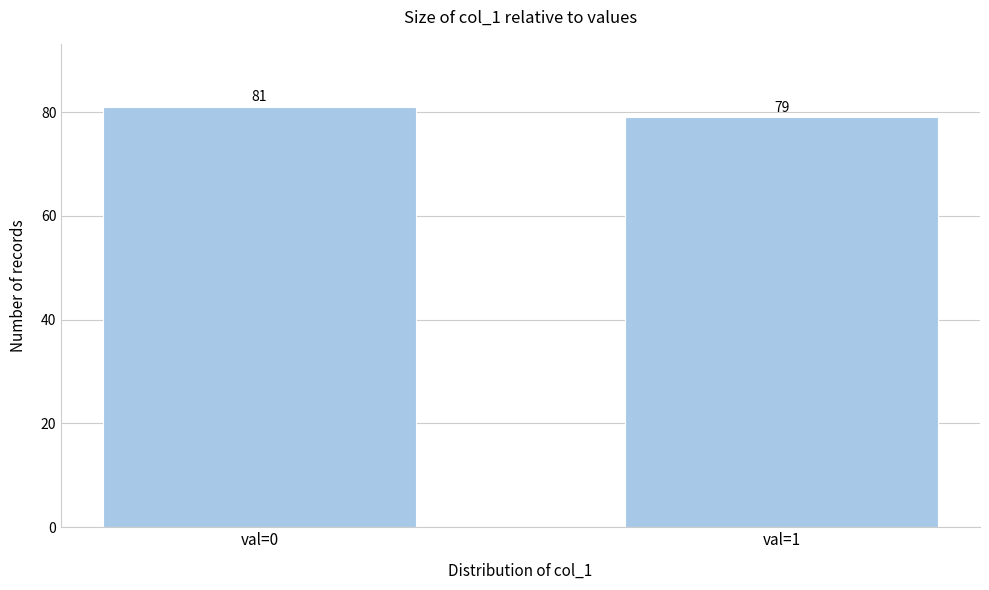

Reading right to left, extract all data points from this chart.

val=1=79	val=0=81